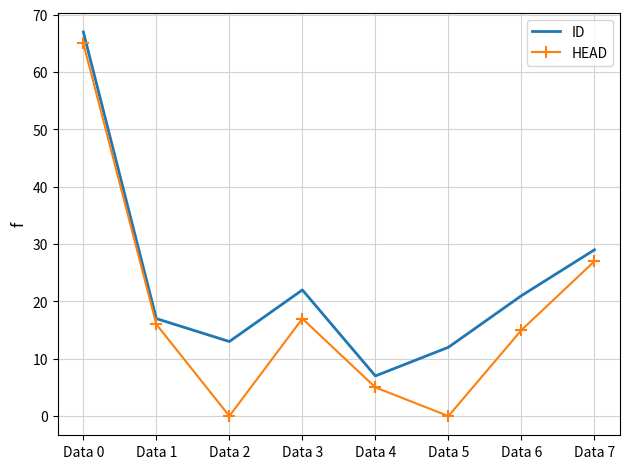

Is the value of ID at Data 7 greater than the value of HEAD at Data 6?

Yes